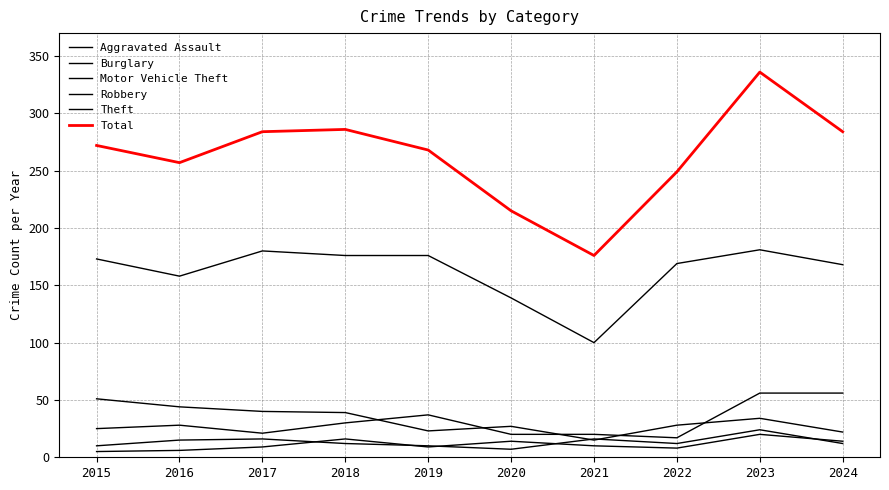

Count the number of categories in the chart.

10